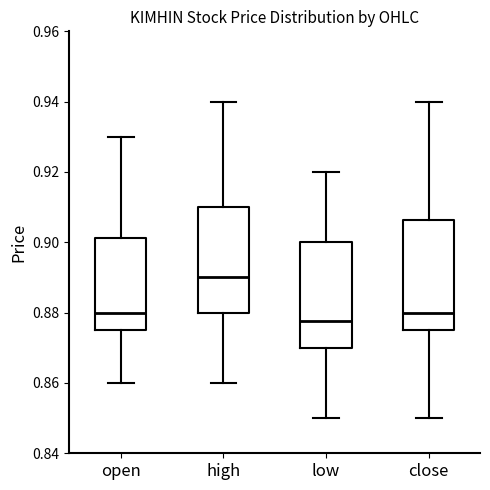

Where does the lower whisker of the box for high end on the y-axis? The values are not printed on the chart, so give them approximately, as read against the axis.

0.860